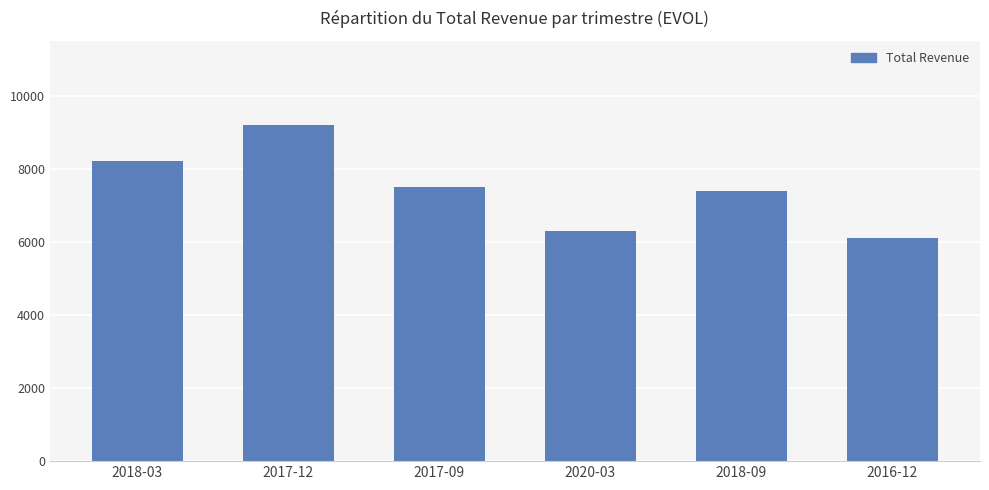

How many series are shown in this chart?

1